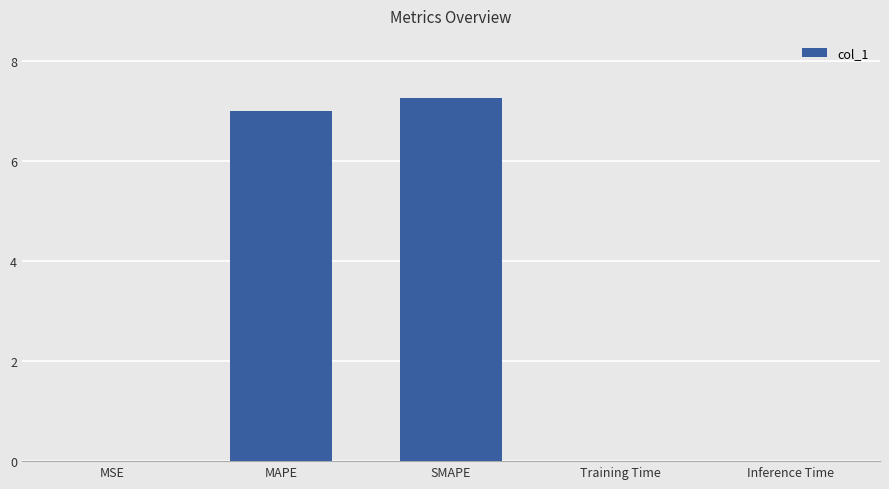

Is it true that the value at Training Time is 0.0?

True